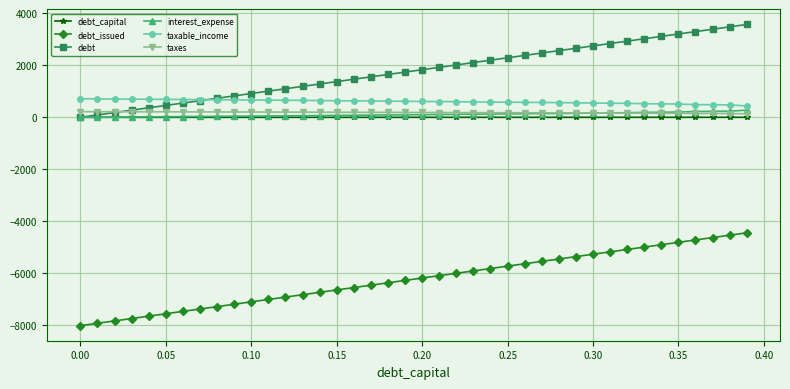

Does the chart have visible grid lines?

Yes